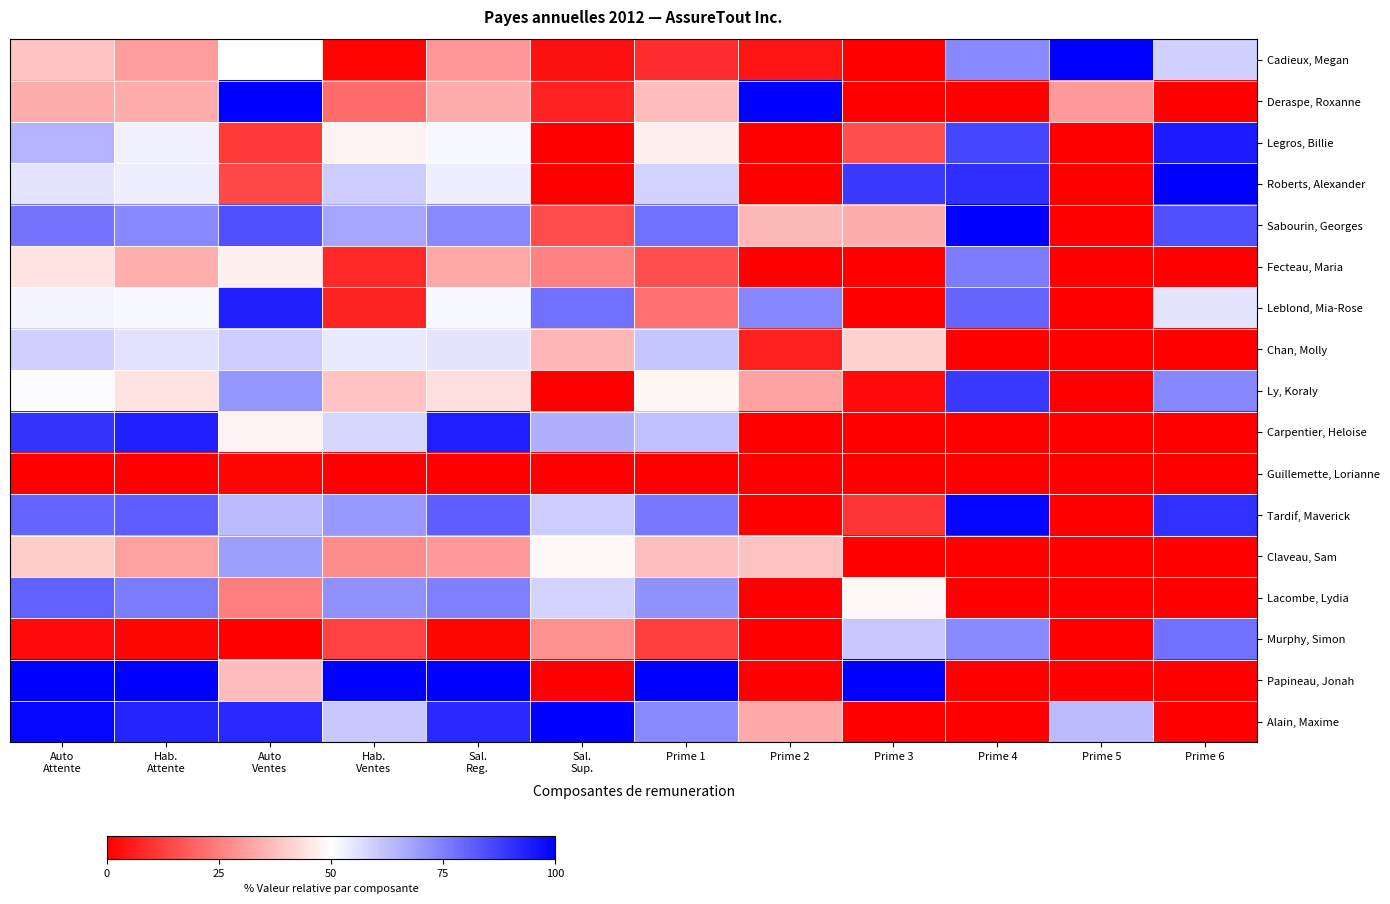

Between Sal.
Reg. and Sal.
Sup., which is larger?

Sal.
Reg.